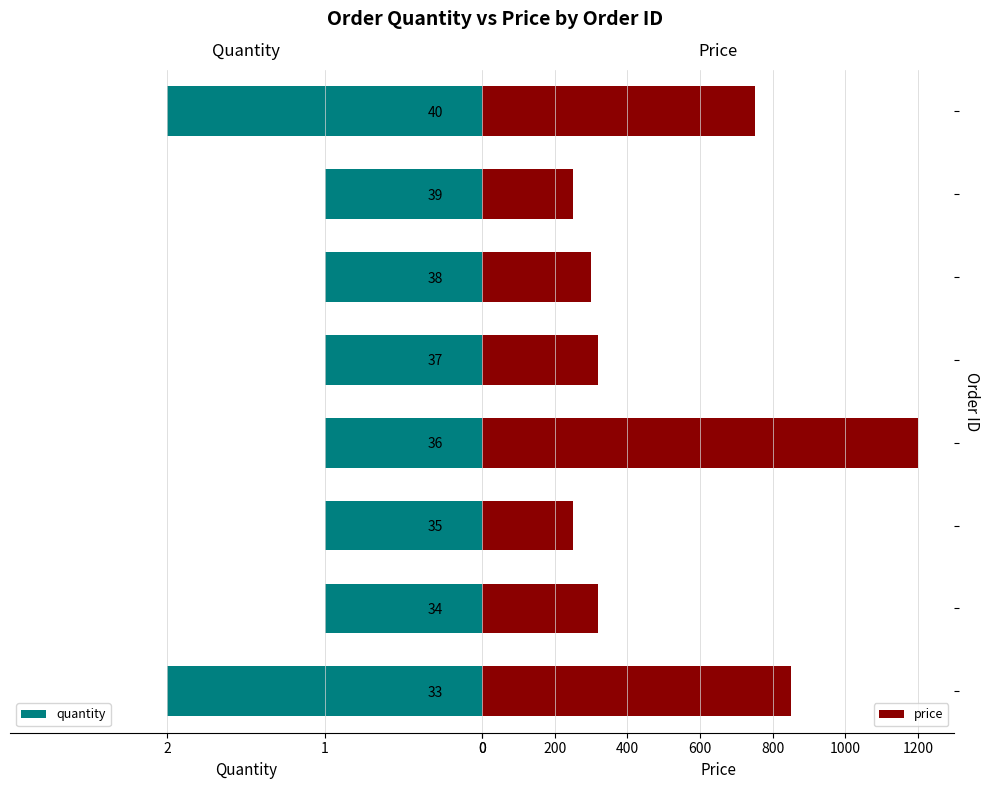

What are all the series names shown in the legend?

quantity, price